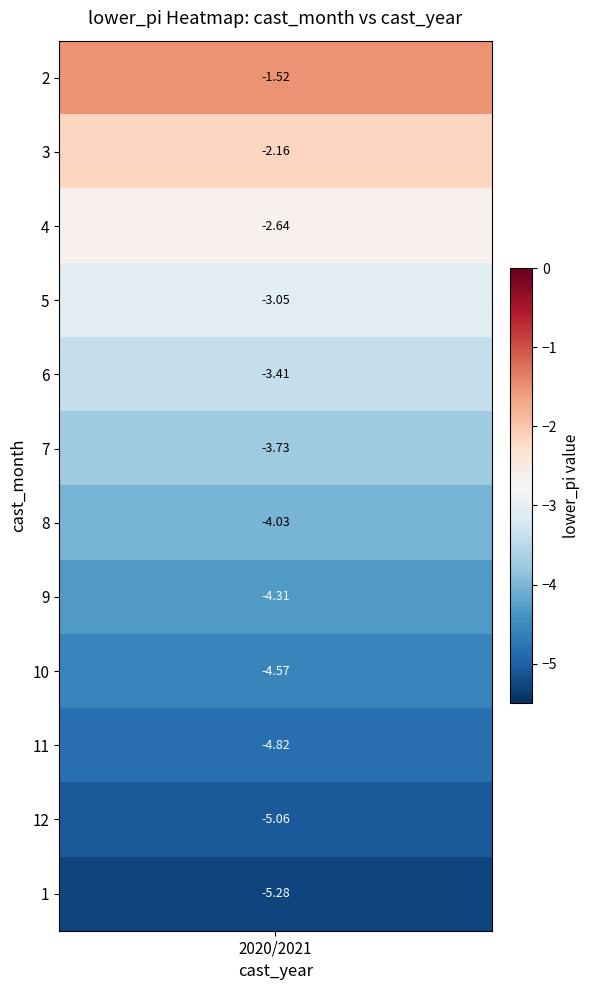

What is the change in value from 9 to 11?

-0.5